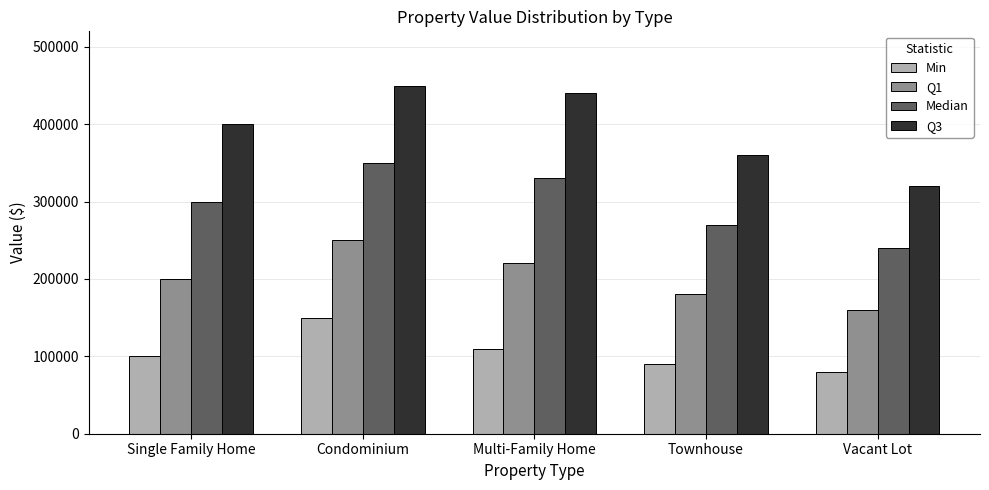

How many categories are shown in the chart?

5